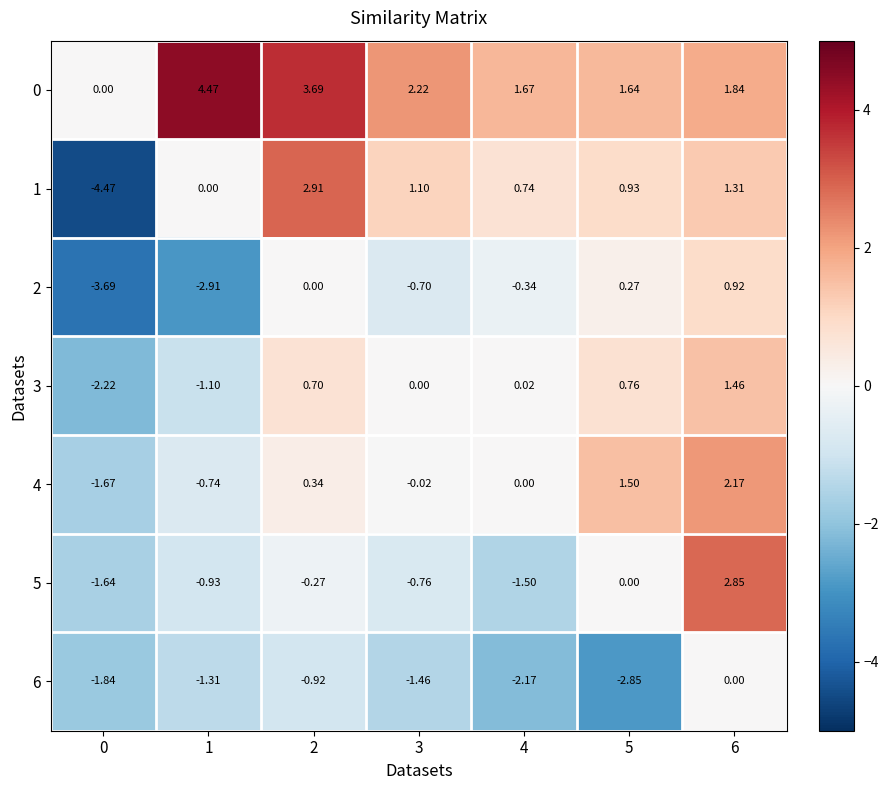

Is the value of 0 at 4 greater than the value of 1 at 2?

No